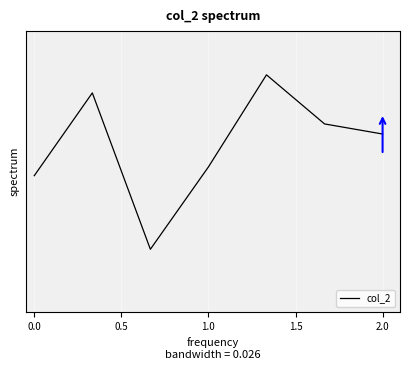

Reading right to left, list all the values displayed in this chart.

0.9	0.9	0.9	0.8	0.7	0.9	0.8